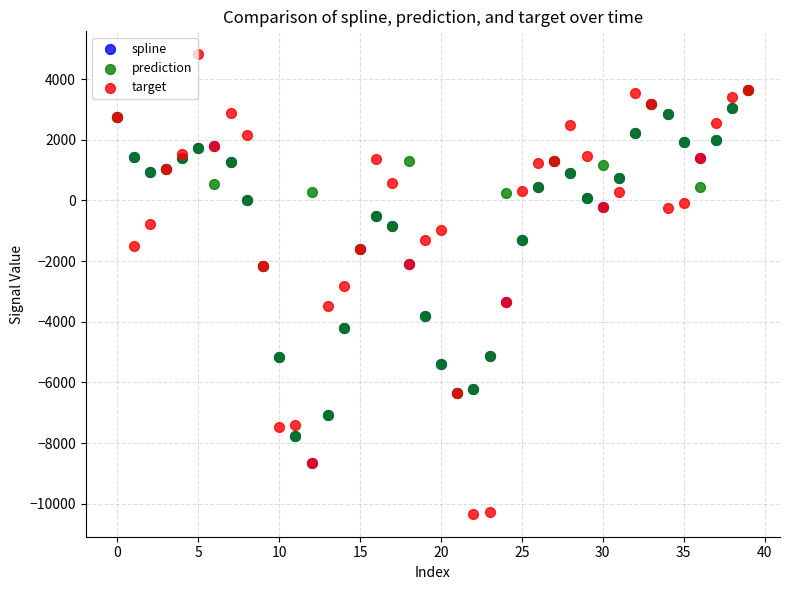

What are all the series names shown in the legend?

spline, prediction, target